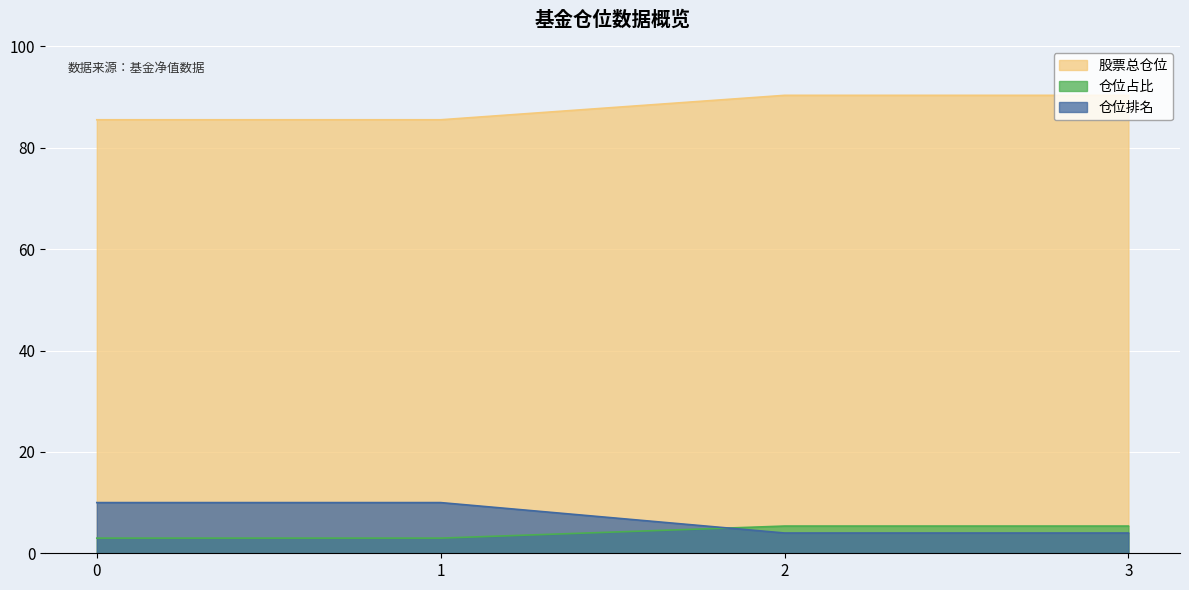

After their last crossing, which series has the higher values: 仓位排名 or 仓位占比?

仓位占比